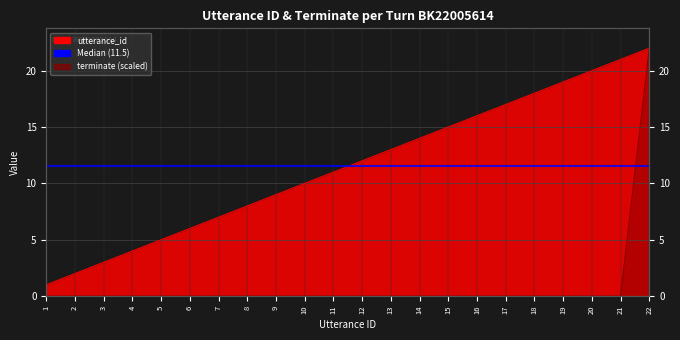

Which label corresponds to the smallest value in the chart?

1